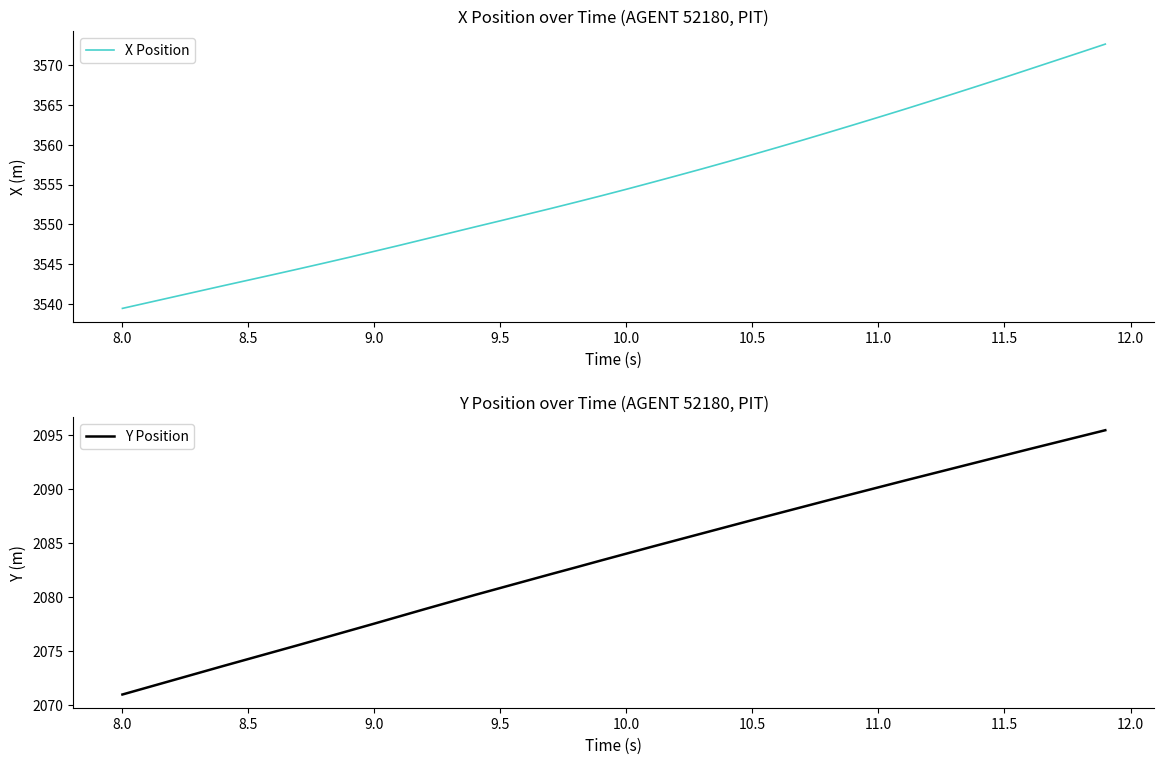

True or false: X Position and Y Position cross at least once.

False